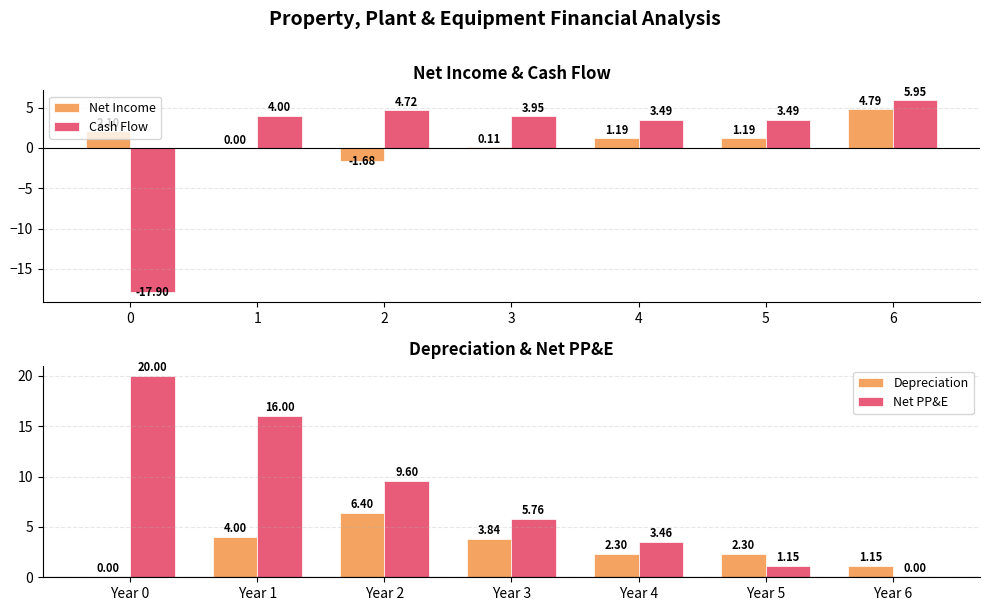

What are all the series names shown in the legend?

Net Income, Cash Flow, Depreciation, Net PP&E